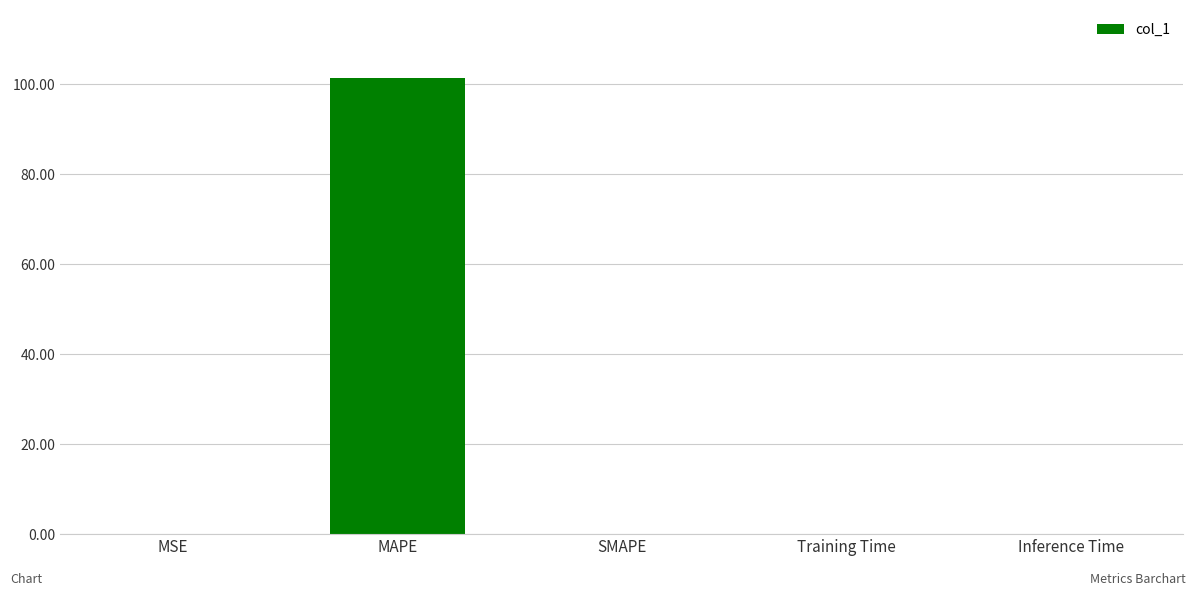

What is the change in value from MAPE to SMAPE?

-101.3